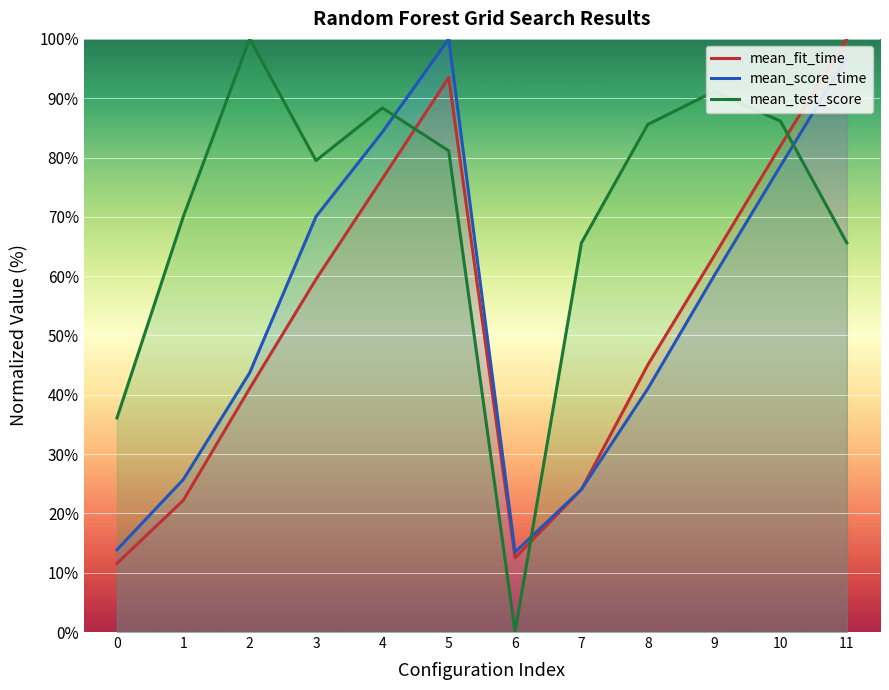

Reading left to right, transcribe all the data shown in this chart.

mean_fit_time: 0=11.6	1=22.2	2=41.1	3=59.5	4=76.4	5=93.5	6=12.5	7=24.1	8=45.0	9=63.4	10=82.0	11=100.0
mean_score_time: 0=13.9	1=25.7	2=43.7	3=70.0	4=84.3	5=100.0	6=13.5	7=24.0	8=41.0	9=60.1	10=78.6	11=96.9
mean_test_score: 0=36.1	1=70.0	2=100.0	3=79.5	4=88.4	5=81.1	6=0.0	7=65.6	8=85.6	9=91.1	10=86.1	11=65.6